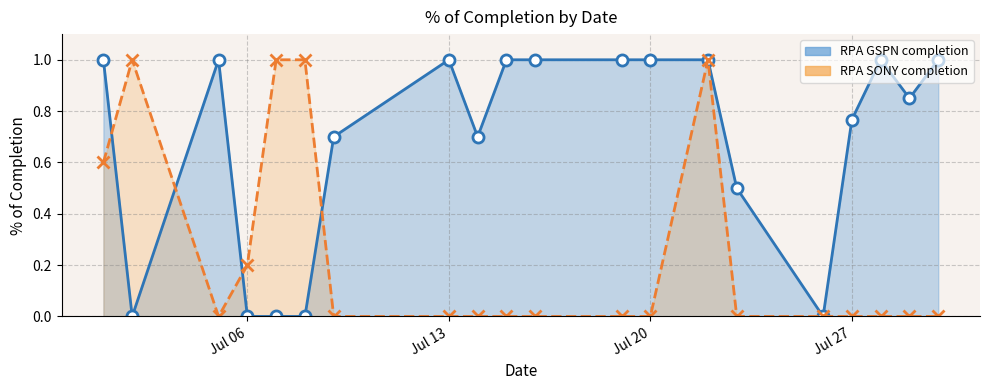

What is the sum of the RPA SONY completion values at 2021-07-22 and 2021-07-20?

1.0